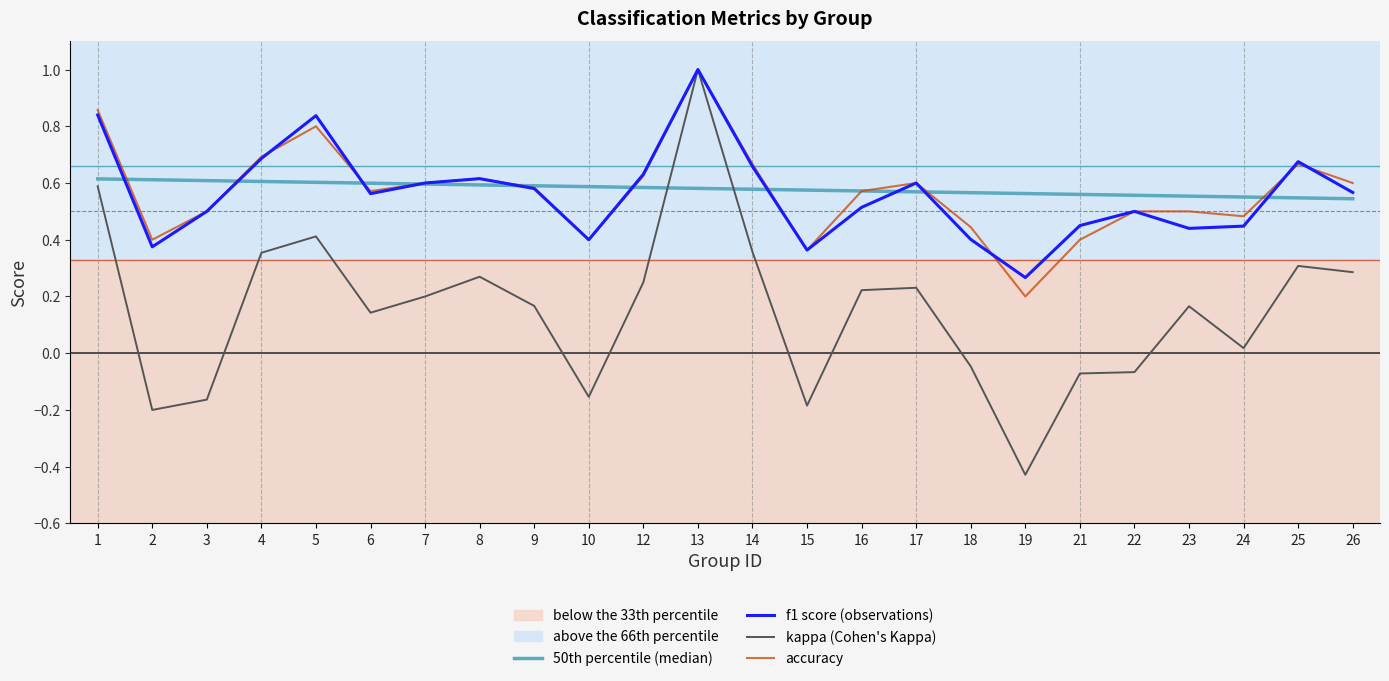

True or false: f1 score (observations) has a value of 1.4 at 5.

False